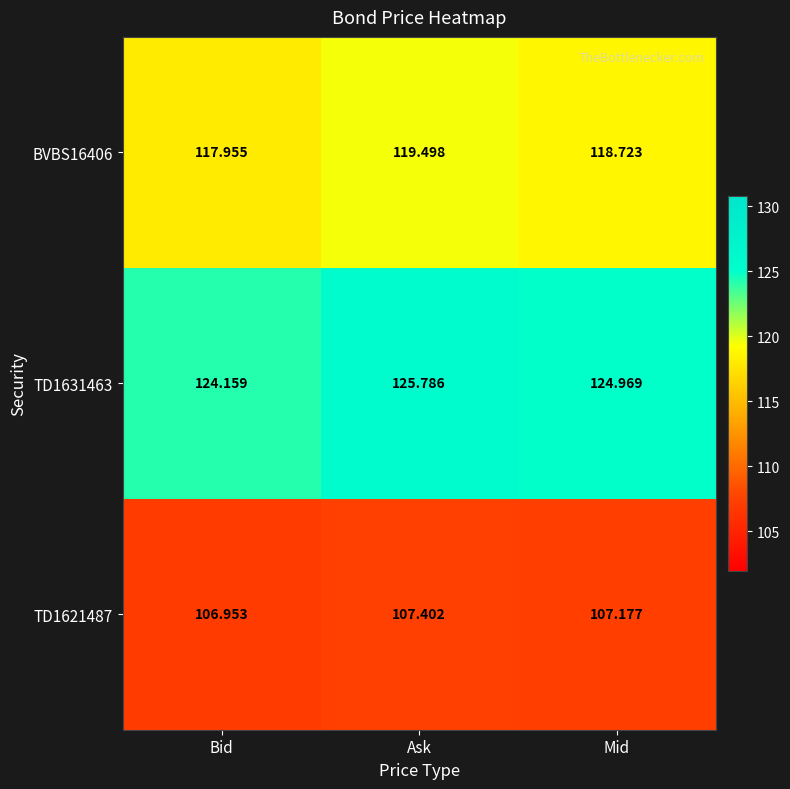

Rank the categories by TD1621487 value from lowest to highest.

Bid, Mid, Ask